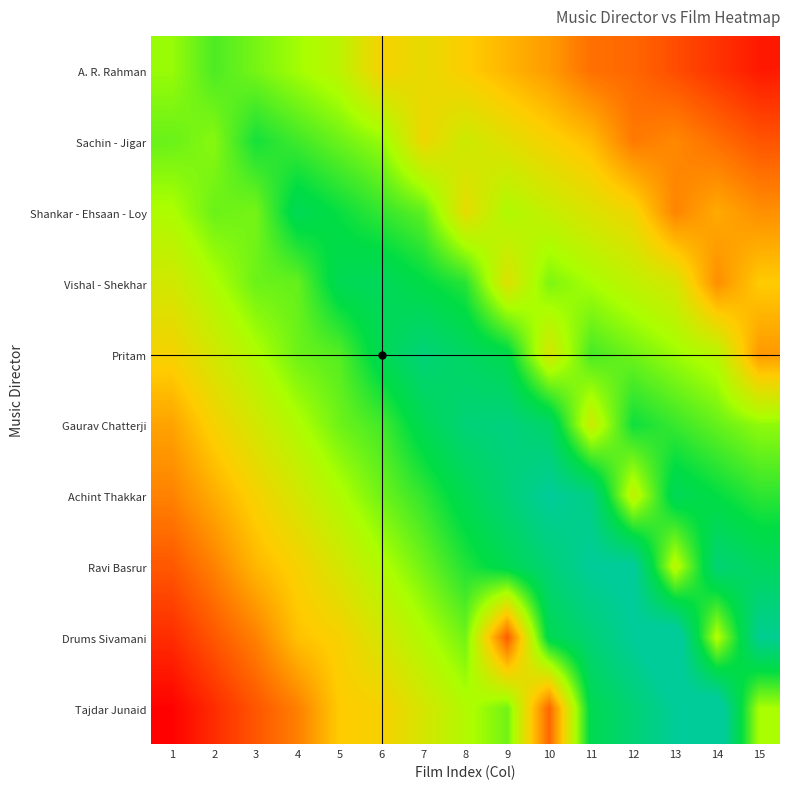

At how many categories does at least one series exceed 18?

15